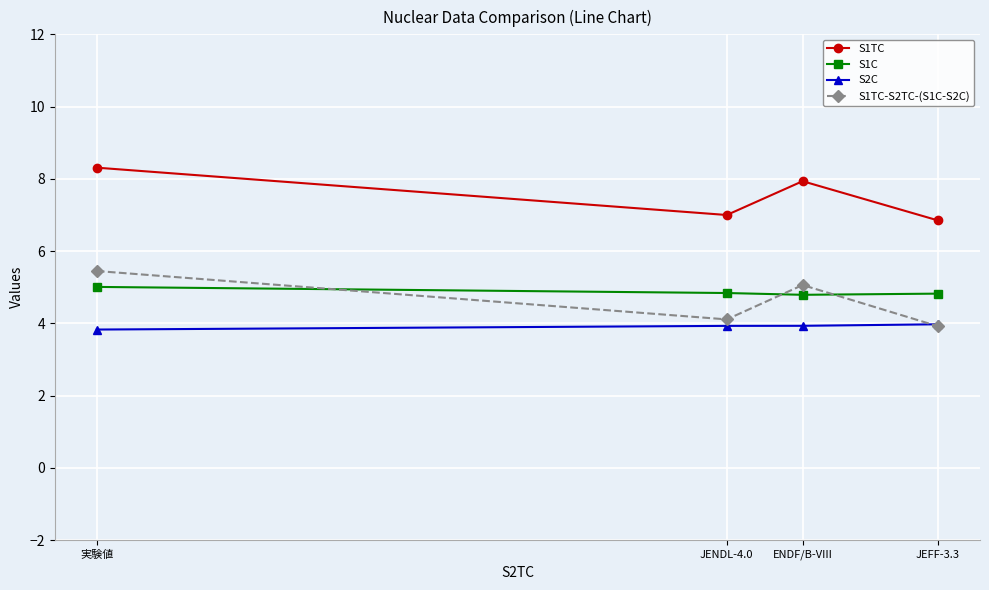

What is the average value of the S1TC series?

7.5